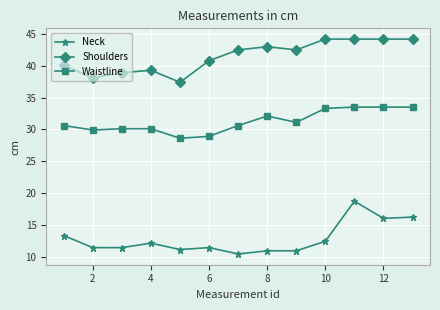

True or false: Neck has more than 0 points higher than both neighbors.

True